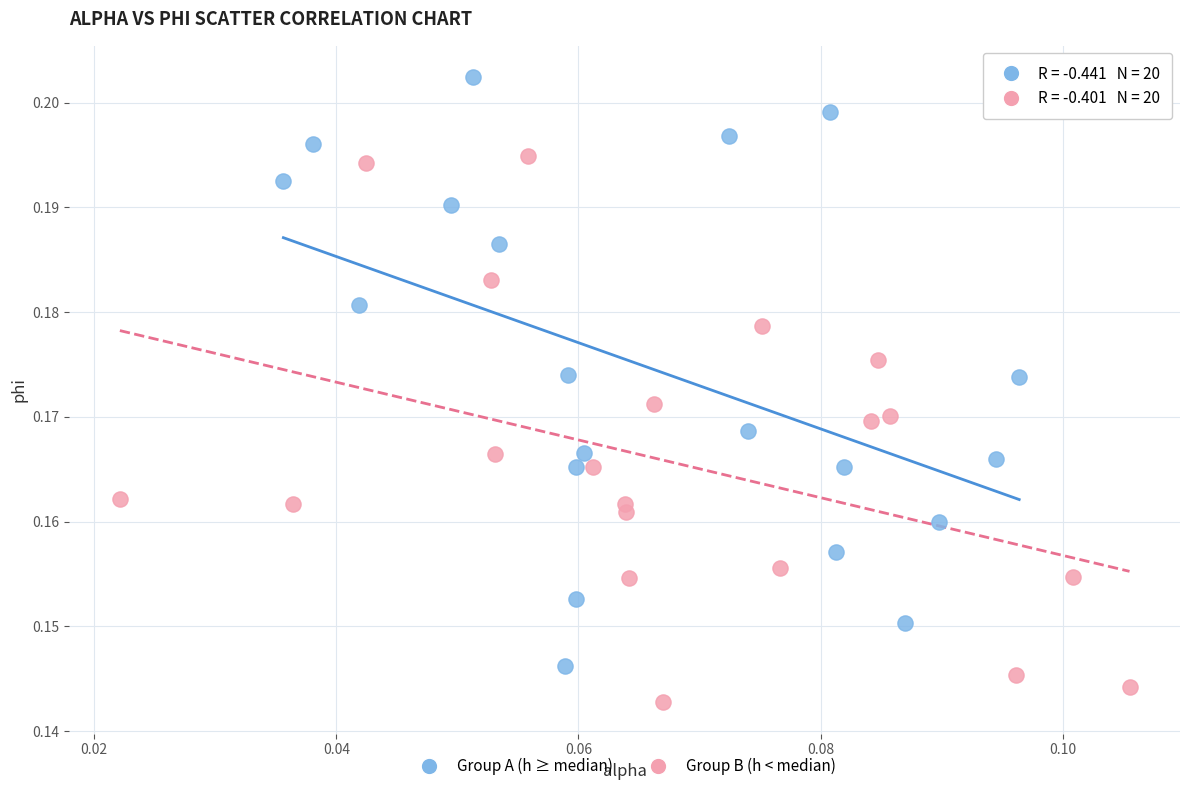

What are all the series names shown in the legend?

Group A (h ≥ median), Group B (h < median)